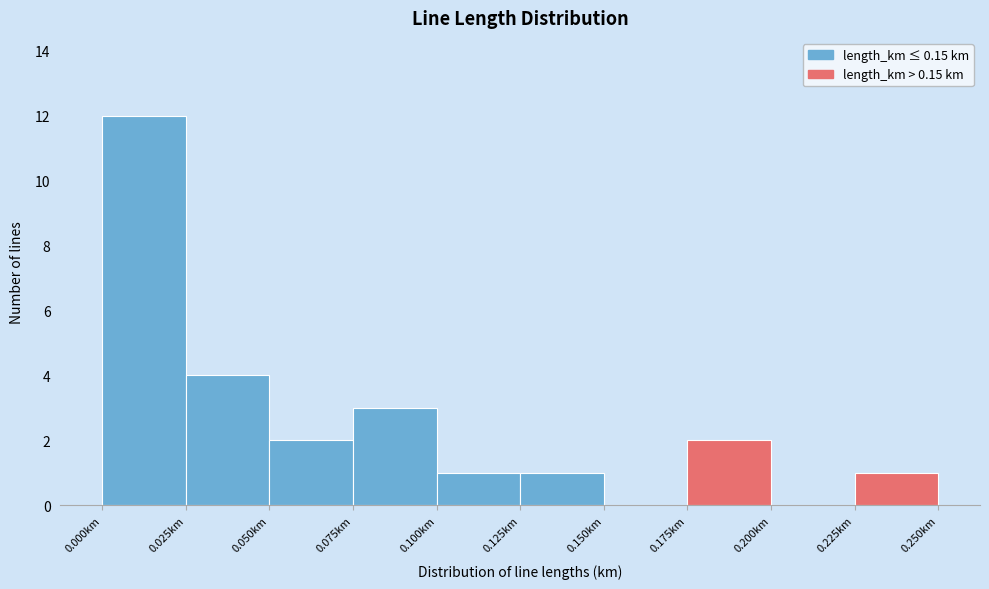

Reading left to right, list every bar in this chart as the range it spans on the x-axis followed by its height. The values are not printed on the chart, so give them approximately, as read against the axis.

0.000 to 0.025: 12
0.025 to 0.050: 4
0.050 to 0.075: 2
0.075 to 0.100: 3
0.100 to 0.125: 1
0.125 to 0.150: 1
0.150 to 0.175: 0
0.175 to 0.200: 2
0.200 to 0.225: 0
0.225 to 0.250: 1